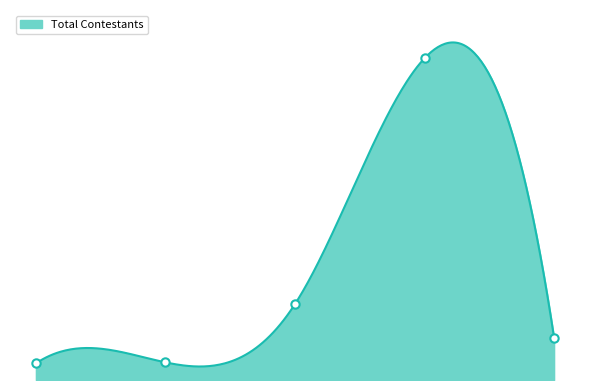

What is the label of the 3rd point from the right?

Punjab